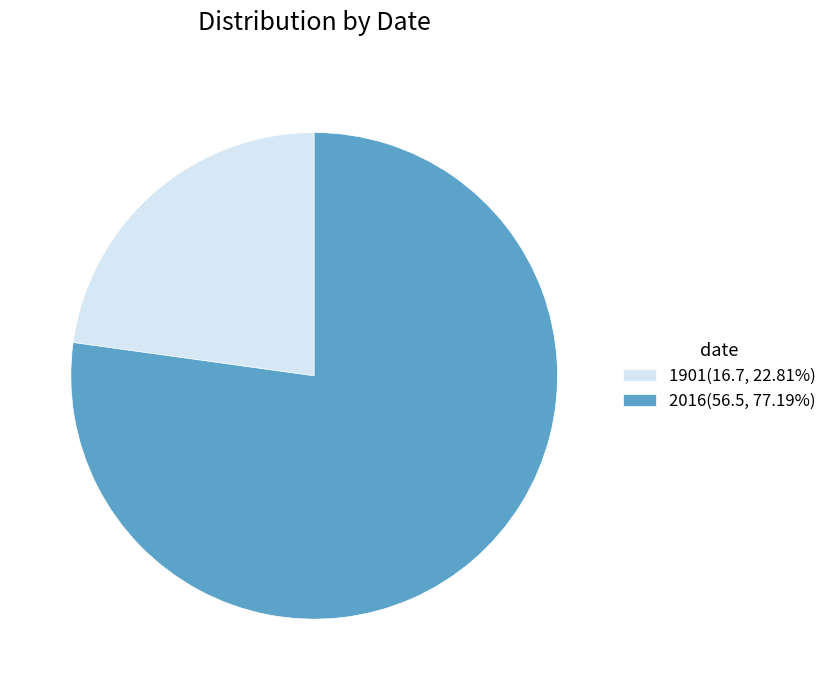

Do 2016(56.5, 77.19%) and 1901(16.7, 22.81%) together represent more than half of the pie?

Yes